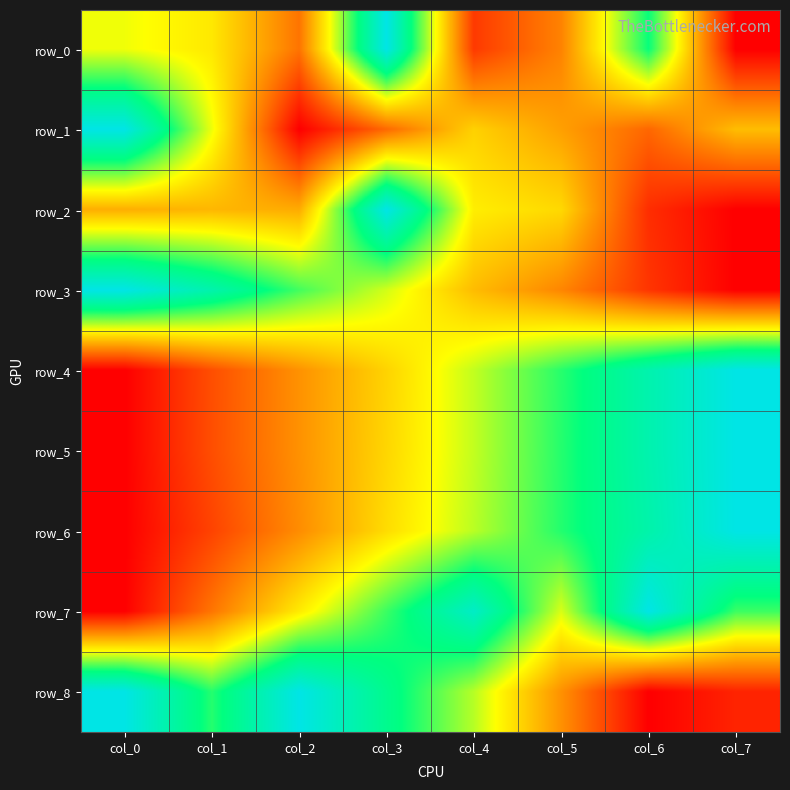

Is the value of row_6 at col_3 greater than the value of row_3 at col_5?

Yes